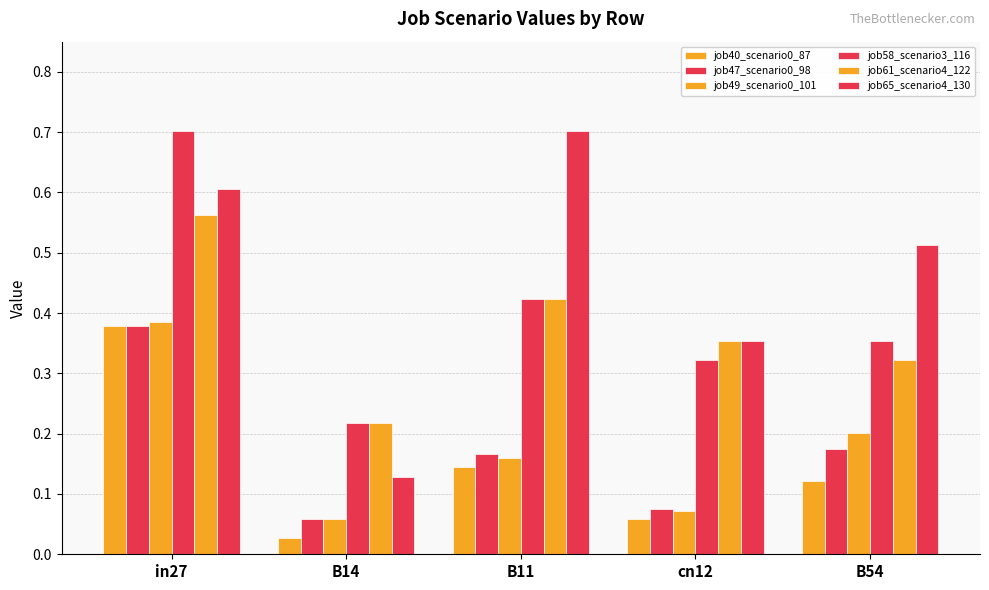

How many series are shown in this chart?

6